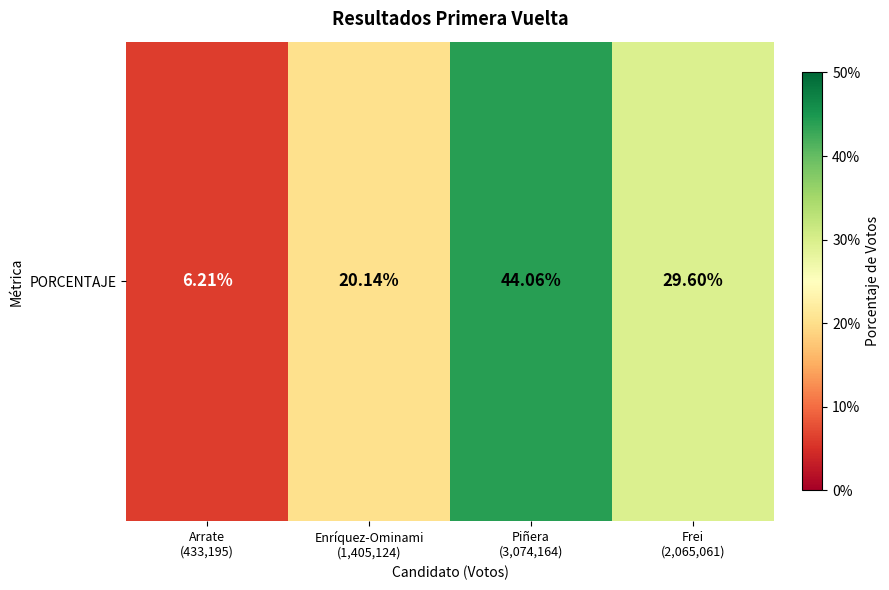

What is the difference between the second highest and second lowest values?

0.1